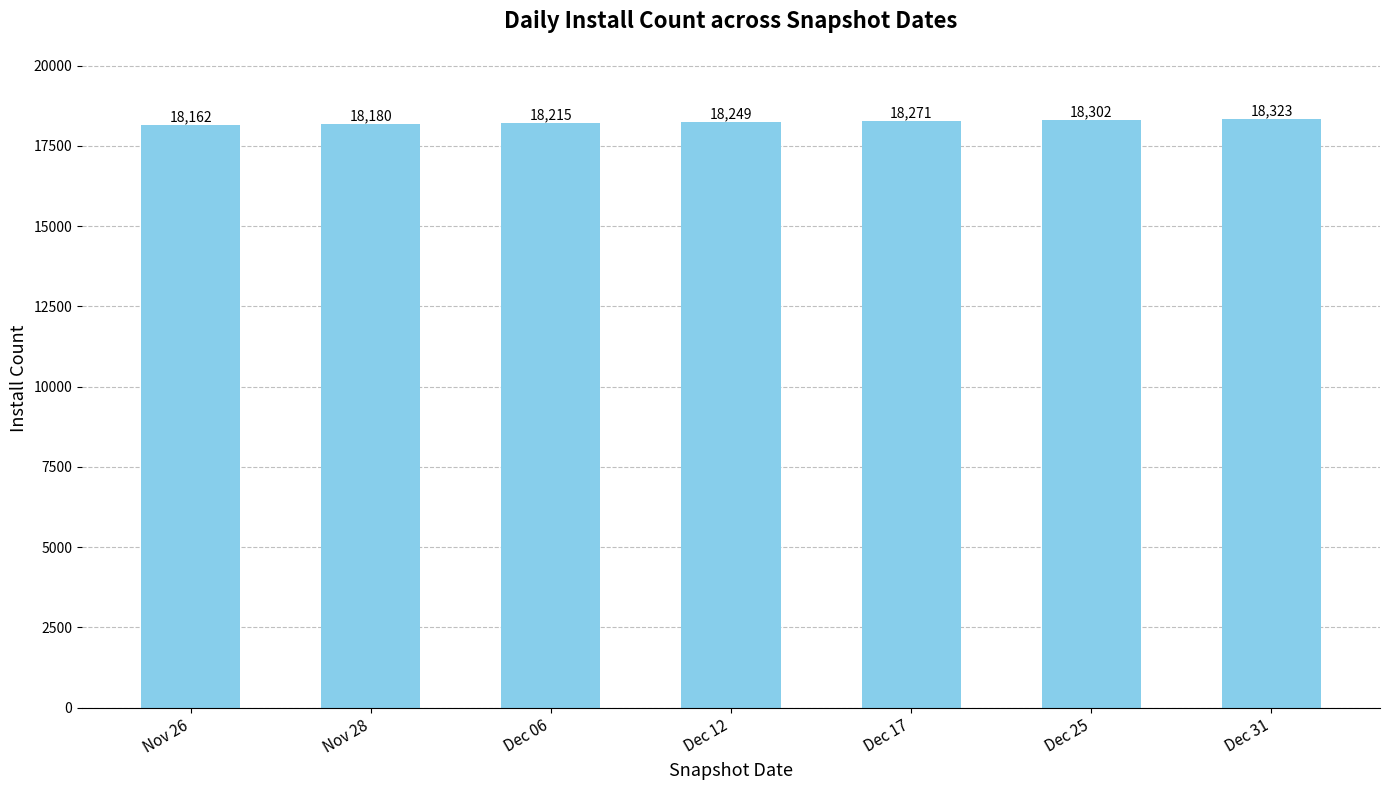

What is the minimum value shown in the chart?

18162